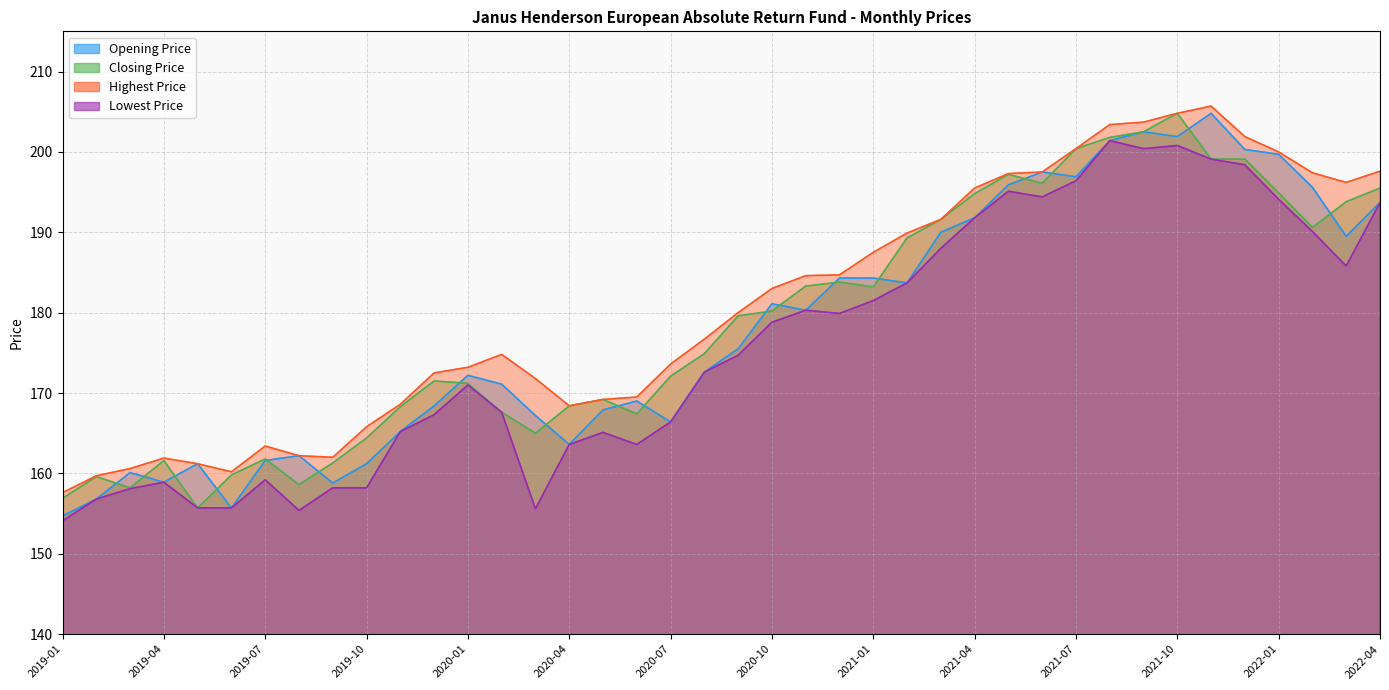

How many data points in Highest Price are less than 180?

20